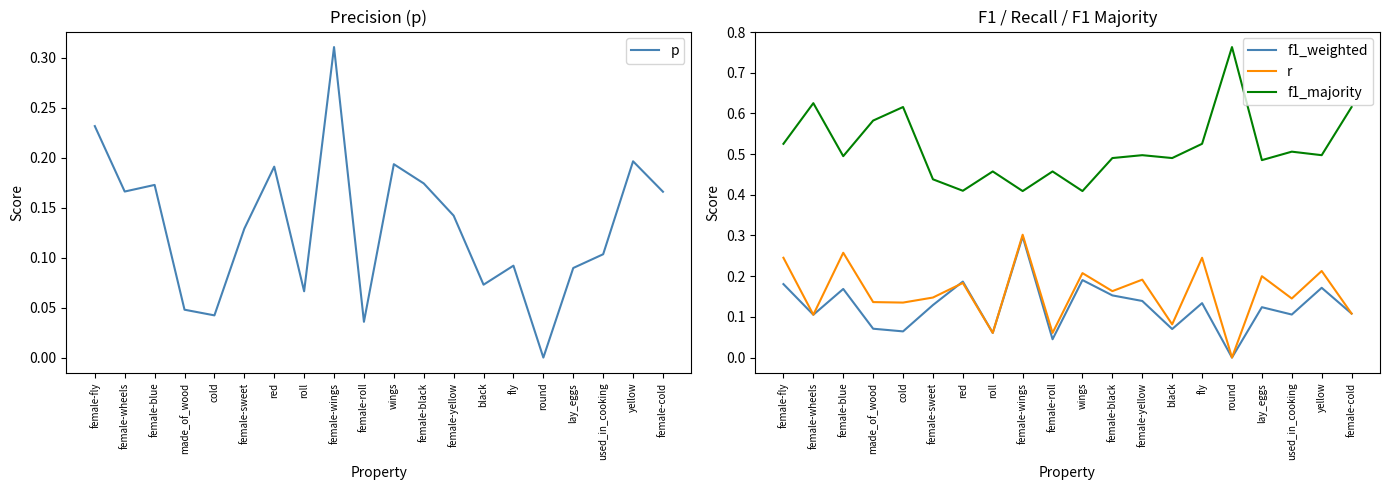

What is the highest value of the f1_weighted series?

0.3